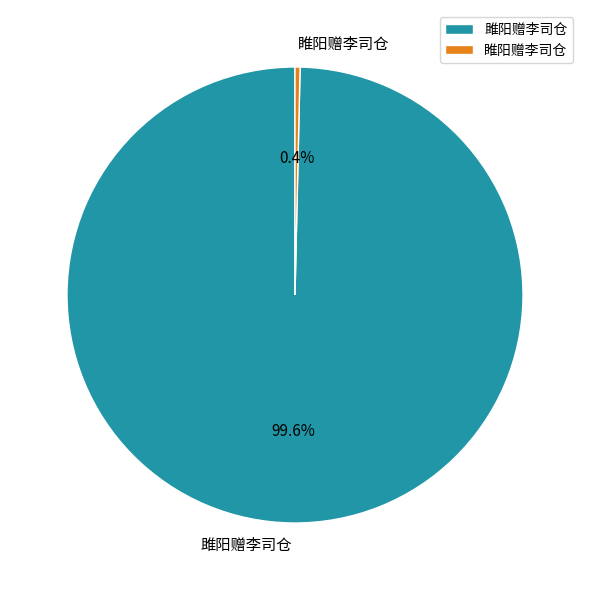

Is there any slice that represents more than half of the pie?

Yes